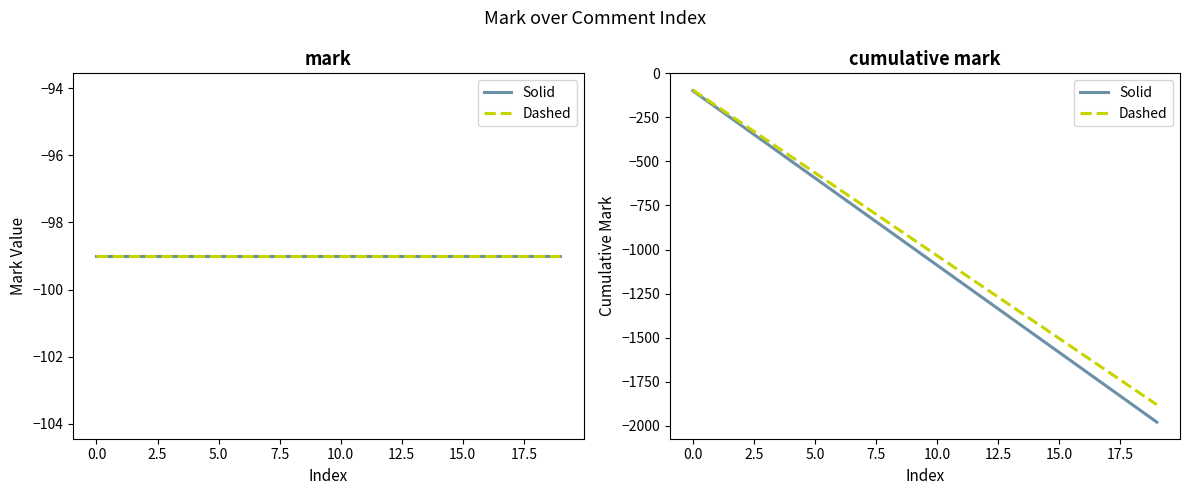

What is the difference between the second highest and minimum values in the Dashed series?

1692.9